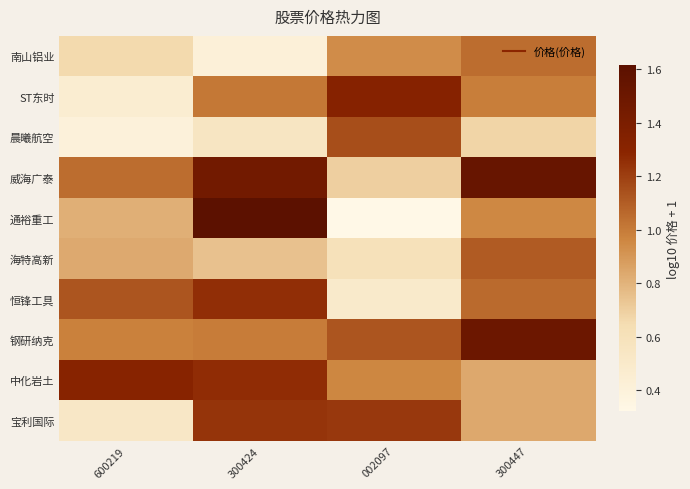

What is the difference between the highest and lowest values at 002097?

1.0